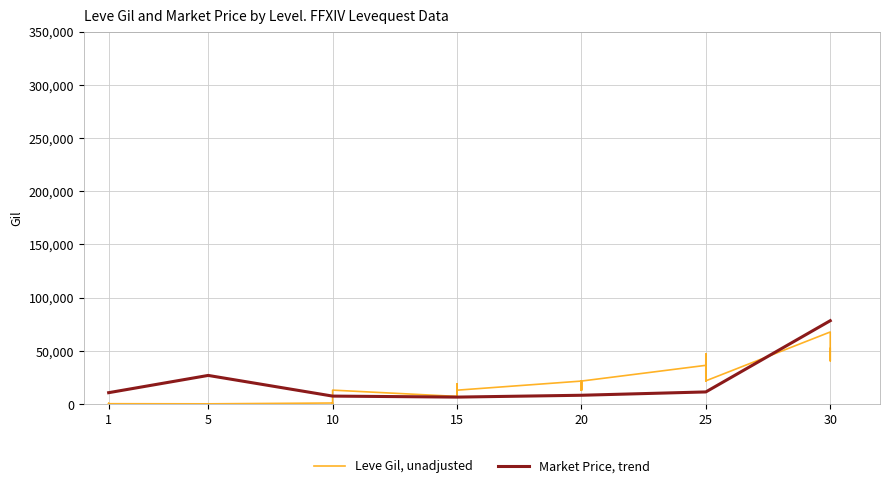

What is the sum of all currentAveragePrice values?

455740